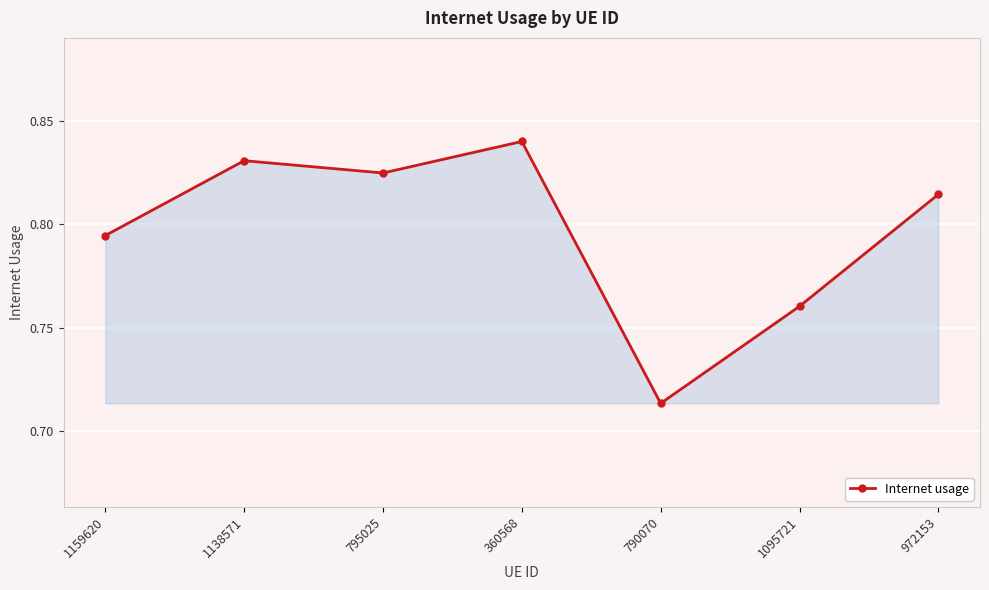

What is the difference between the second highest and minimum values?

0.1